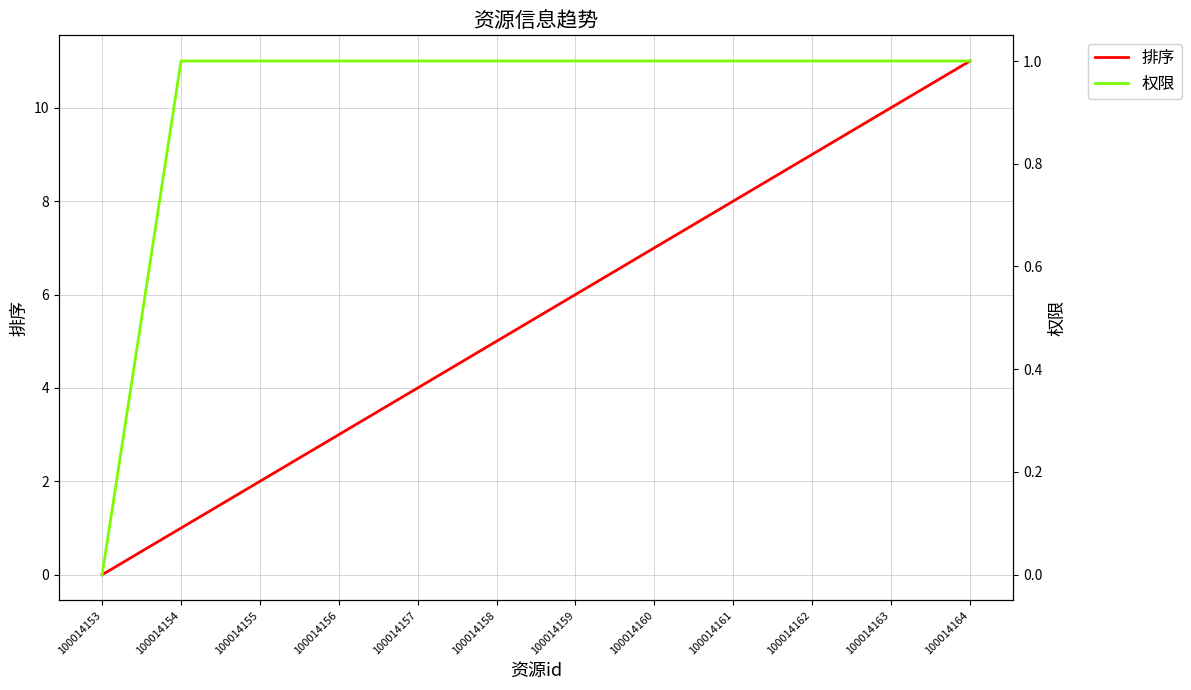

List the series in order of their peak value, highest first.

排序, 权限